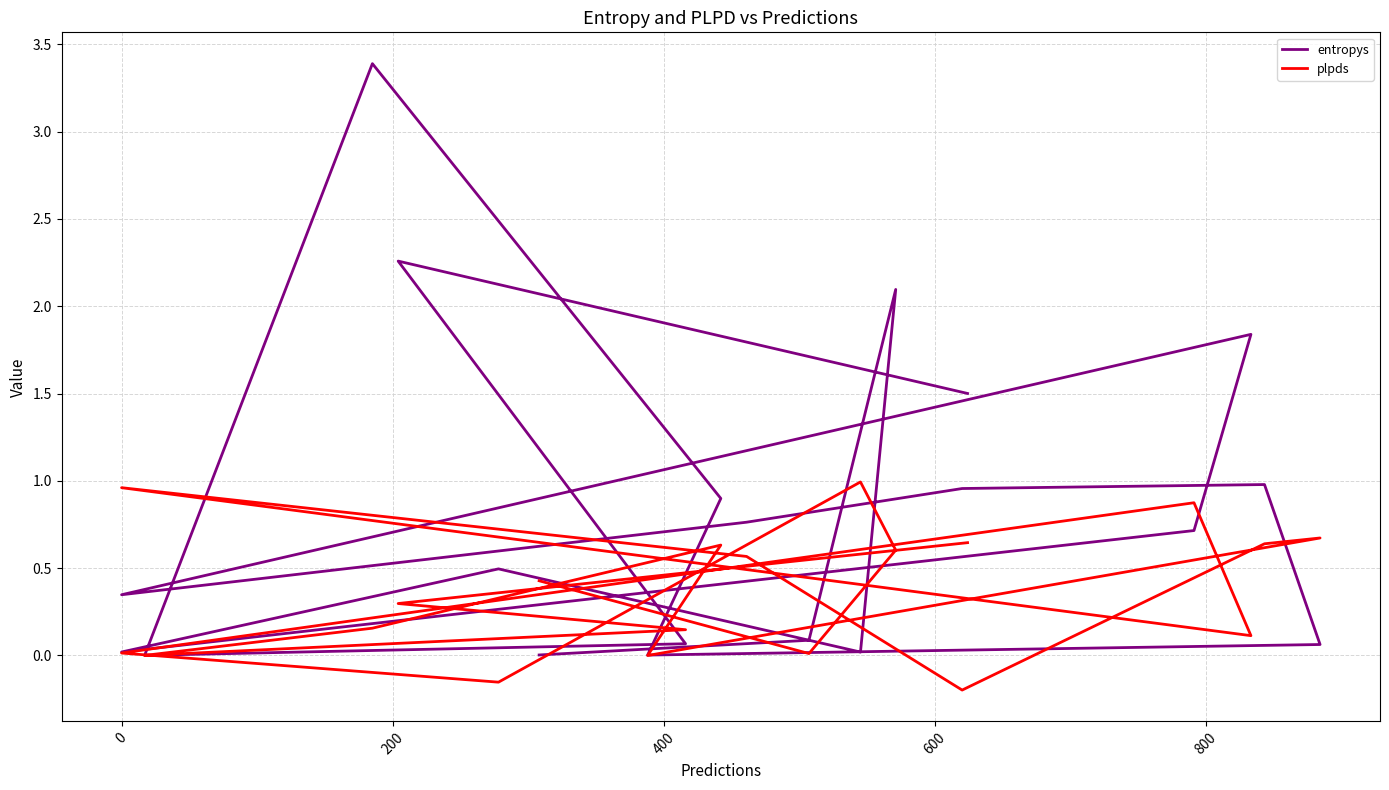

The entropys series shows 0.0 at 19. True or false?

False